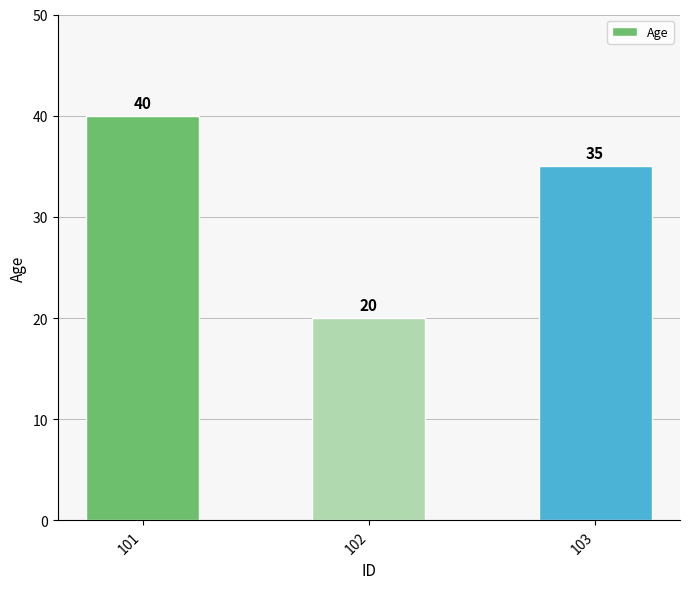

True or false: the data shows 21 at 101.

False